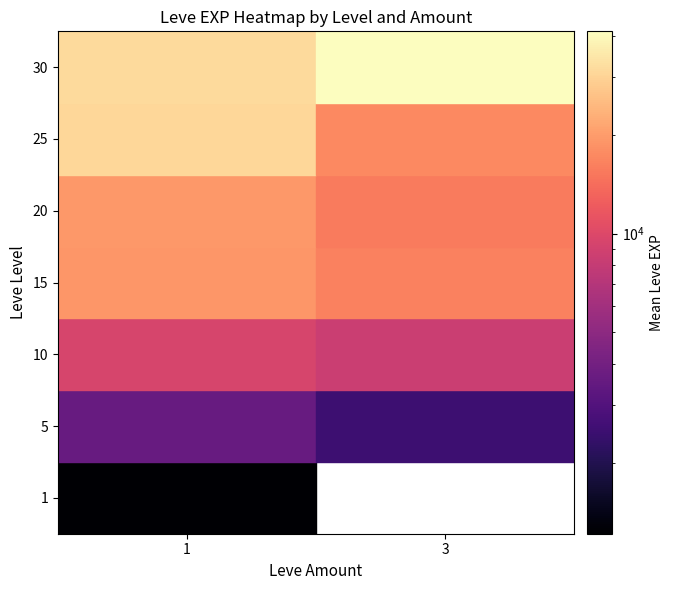

Which series has the largest total across all categories?

30